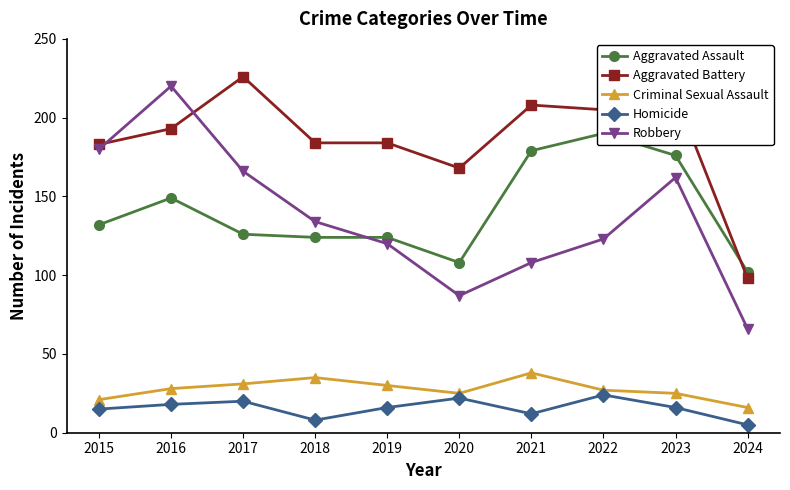

What is the approximate value of Robbery at 2020?

87